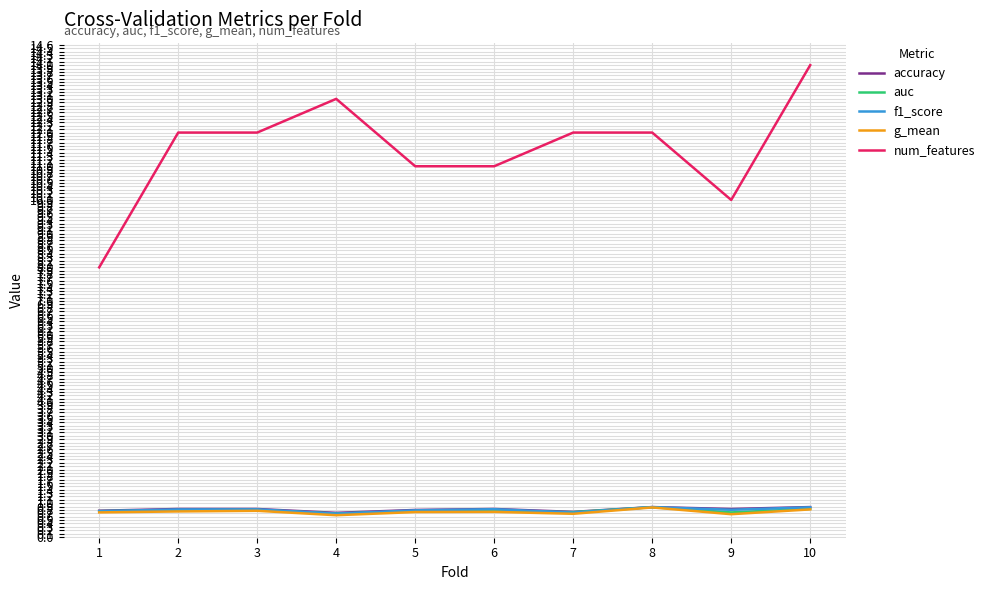

True or false: accuracy and f1_score intersect in this chart.

False